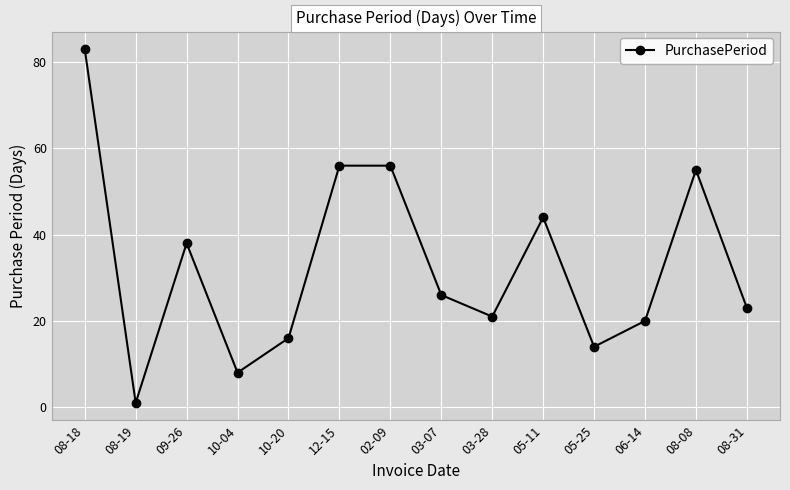

What is the change in value from 08-19 to 05-11?

+43